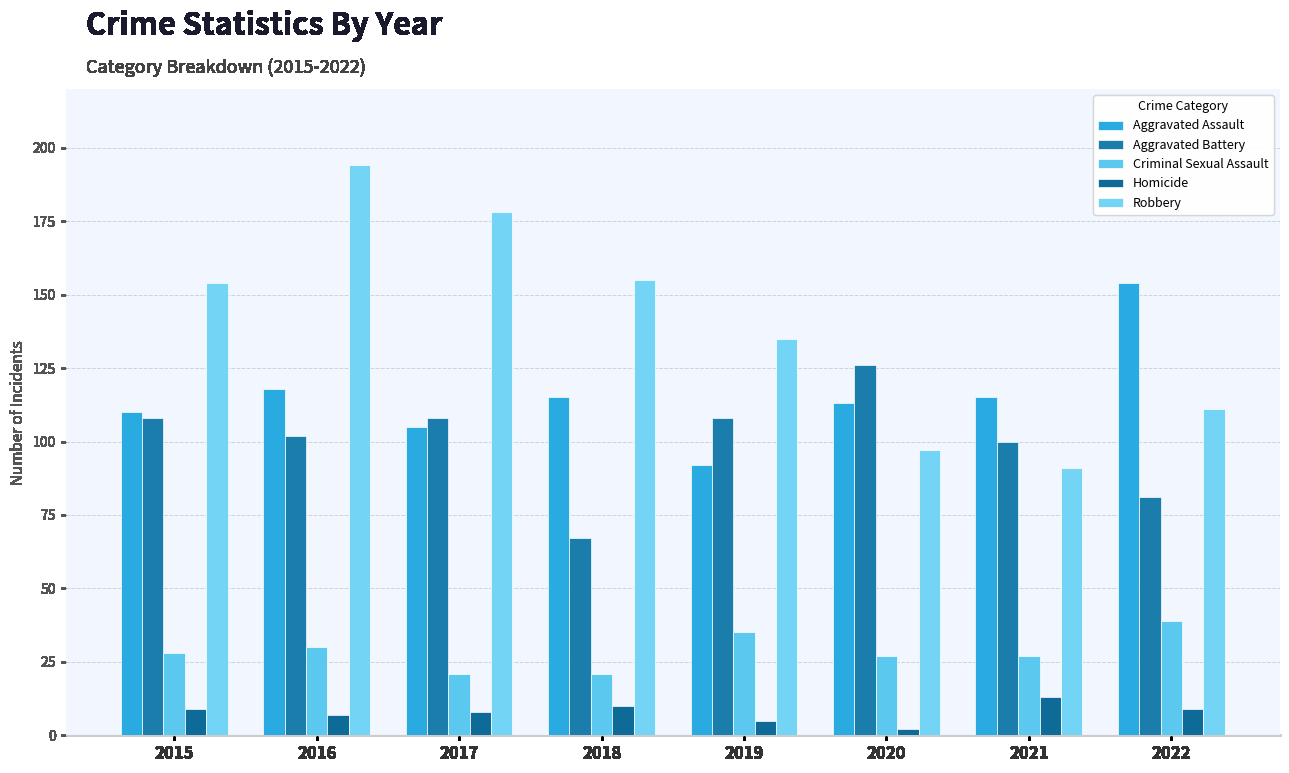

Which has a higher value, 2022 or 2015?

2022